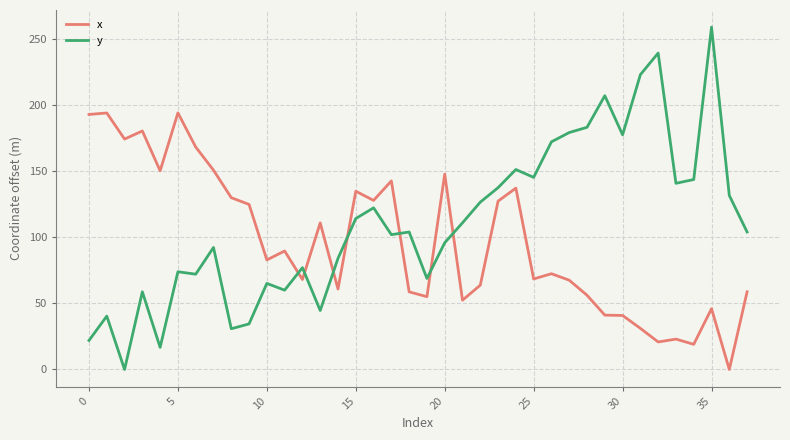

Which series has the largest total across all categories?

y